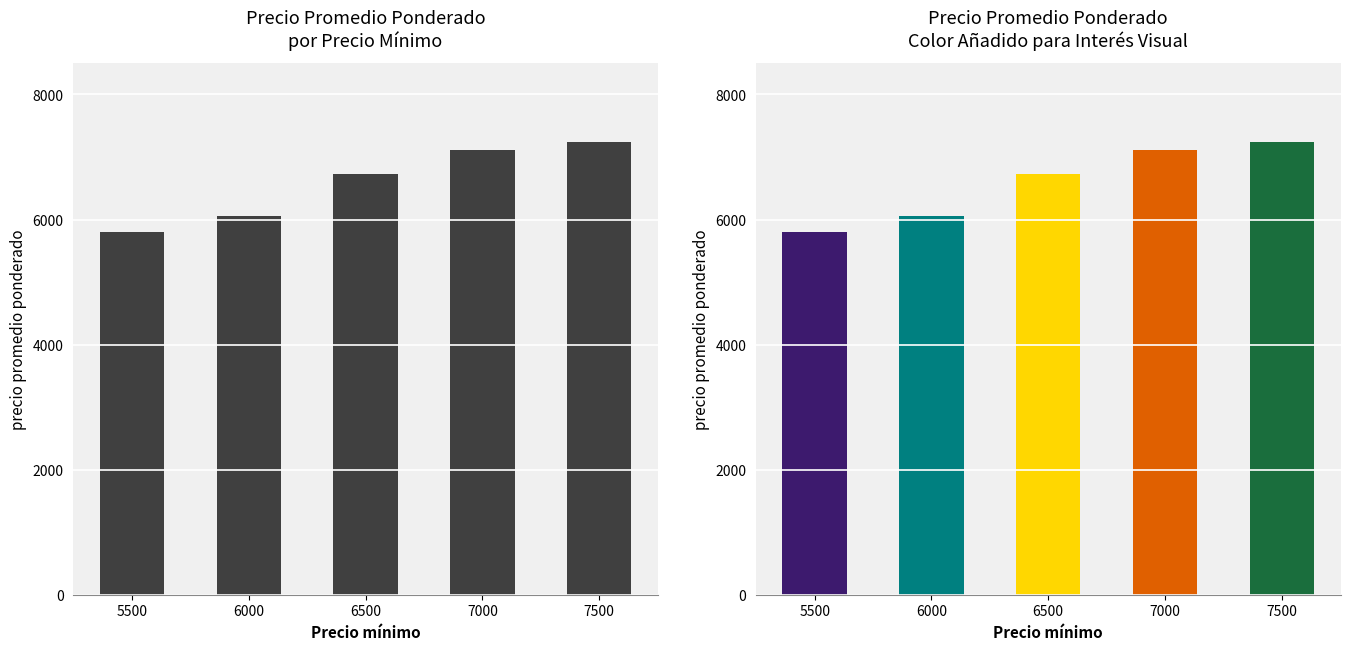

Are the bars horizontal?

No